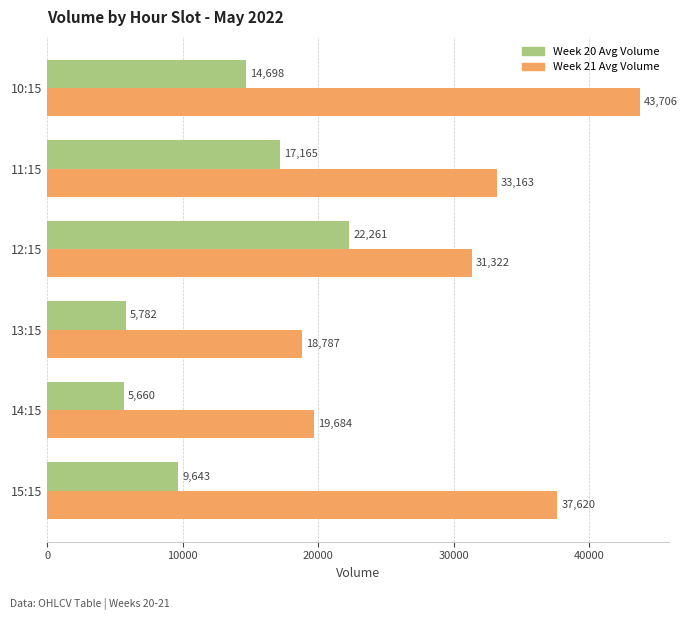

Which series has the largest range (max minus min)?

Week 21 Avg Volume